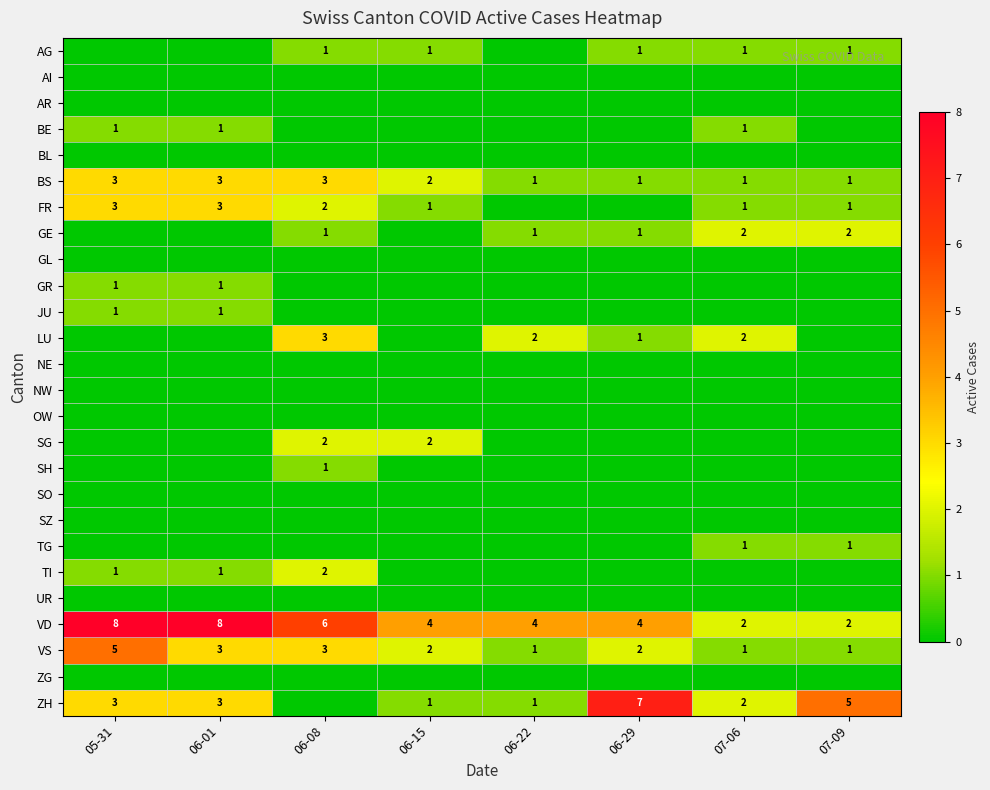

True or false: FR has a value of 3 at 06-01.

True